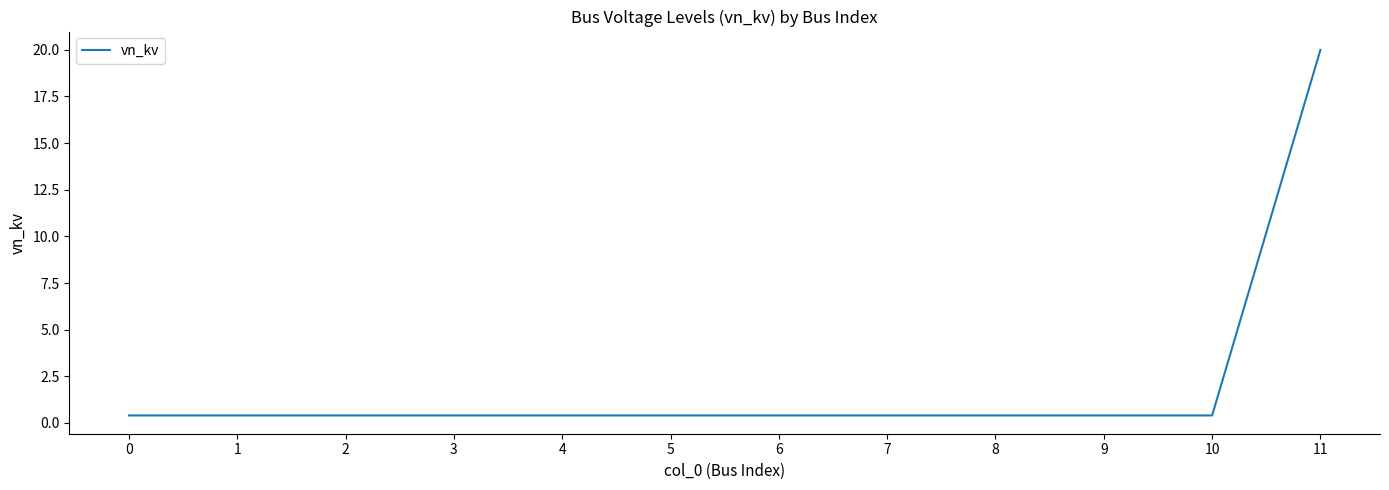

What is the maximum value shown in the chart?

20.0